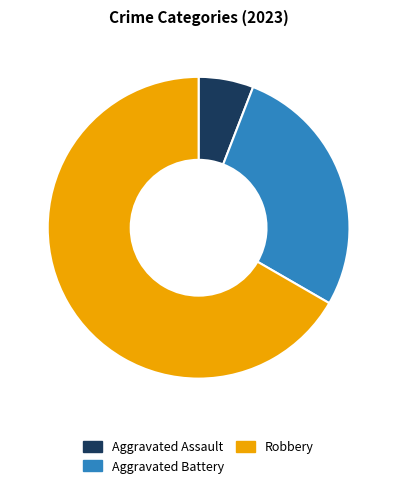

Is it true that Robbery is 78% of the pie?

False